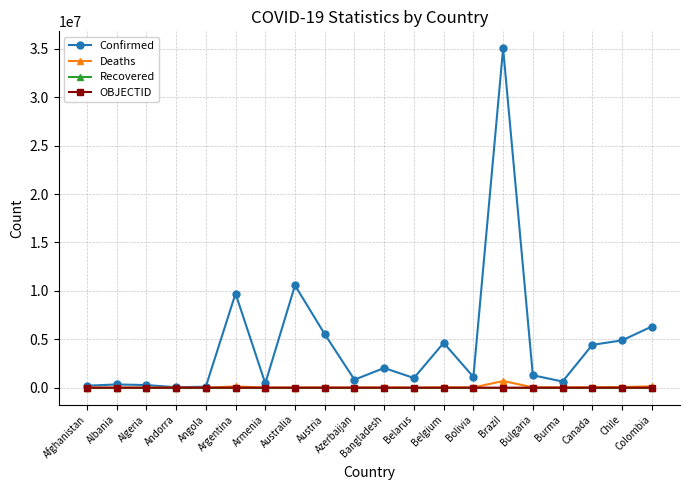

True or false: OBJECTID has a value of 9 at Armenia.

True